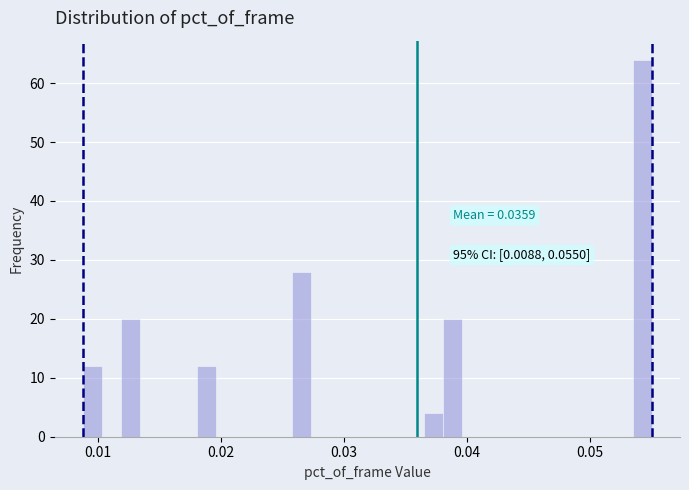

Around what value on the x-axis is the tallest bar? Give the approximate position of its centre, as read against the axis.

0.054